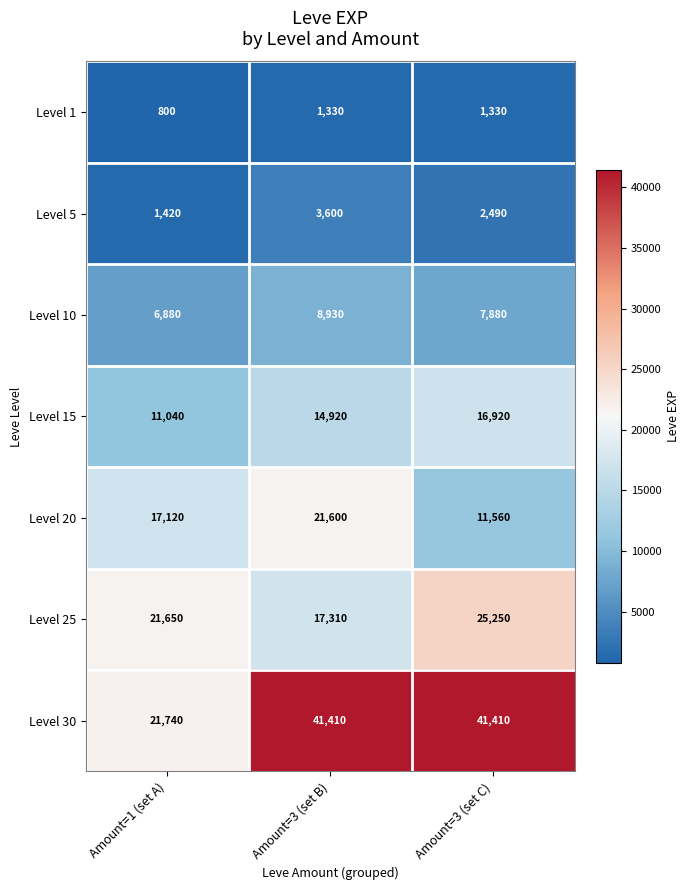

Reading right to left, extract all data points from this chart.

Level 1: Amount=3 (set C)=1330	Amount=3 (set B)=1330	Amount=1 (set A)=800
Level 5: Amount=3 (set C)=2490	Amount=3 (set B)=3600	Amount=1 (set A)=1420
Level 10: Amount=3 (set C)=7880	Amount=3 (set B)=8930	Amount=1 (set A)=6880
Level 15: Amount=3 (set C)=16920	Amount=3 (set B)=14920	Amount=1 (set A)=11040
Level 20: Amount=3 (set C)=11560	Amount=3 (set B)=21600	Amount=1 (set A)=17120
Level 25: Amount=3 (set C)=25250	Amount=3 (set B)=17310	Amount=1 (set A)=21650
Level 30: Amount=3 (set C)=41410	Amount=3 (set B)=41410	Amount=1 (set A)=21740